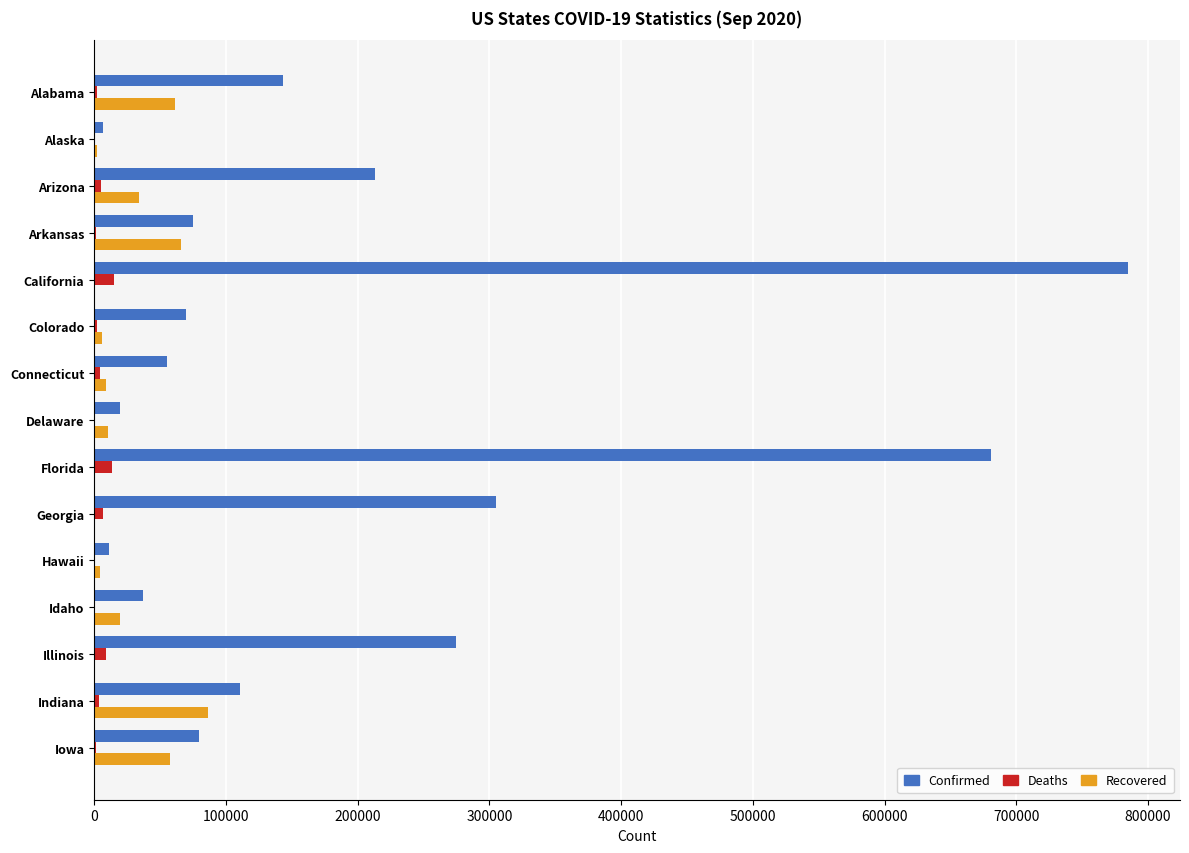

Which series changed the most between Georgia and Indiana?

Confirmed